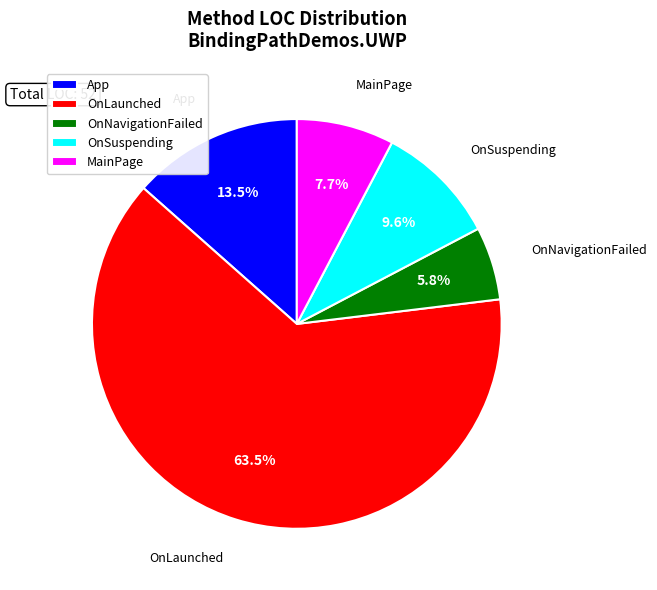

Approximately how many times larger is the value at OnSuspending compared to App?

0.7